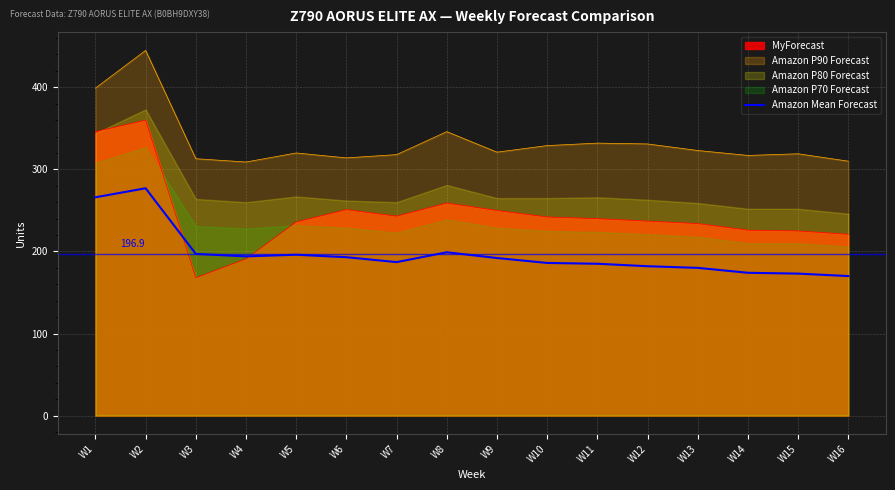

At which label does MyForecast reach its minimum?

W3